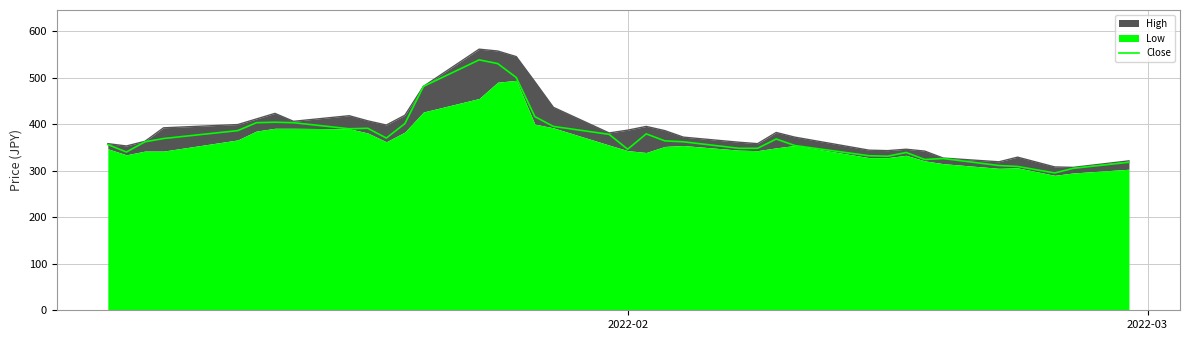

What is the lowest value of the Close series?

295